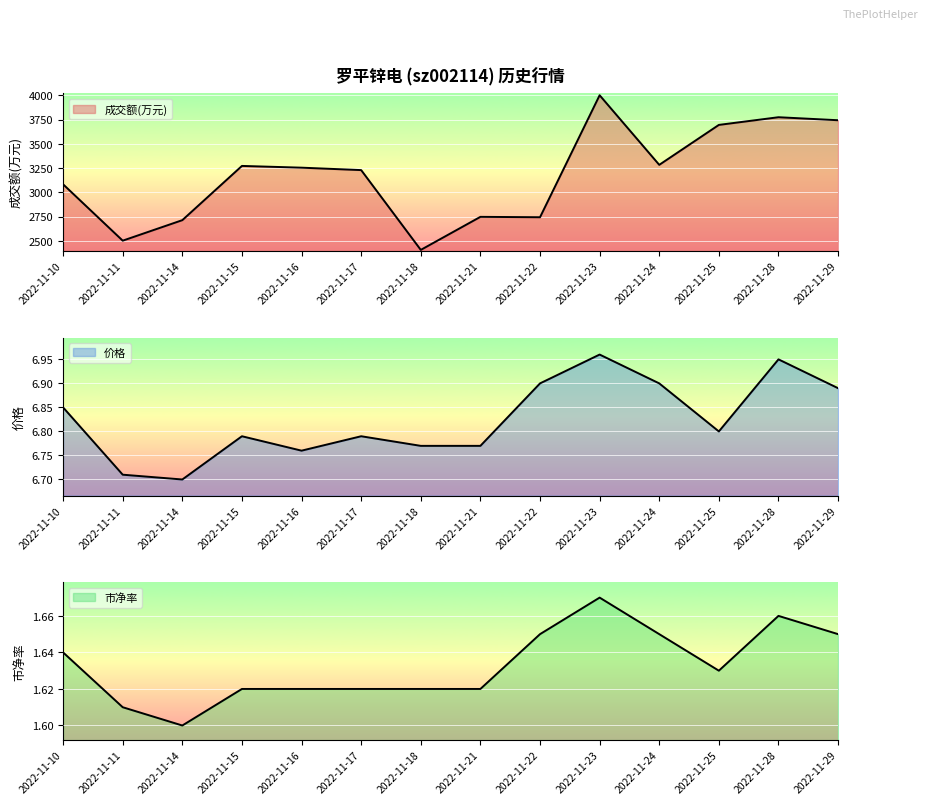

What is the average value of the 市净率 series?

1.6